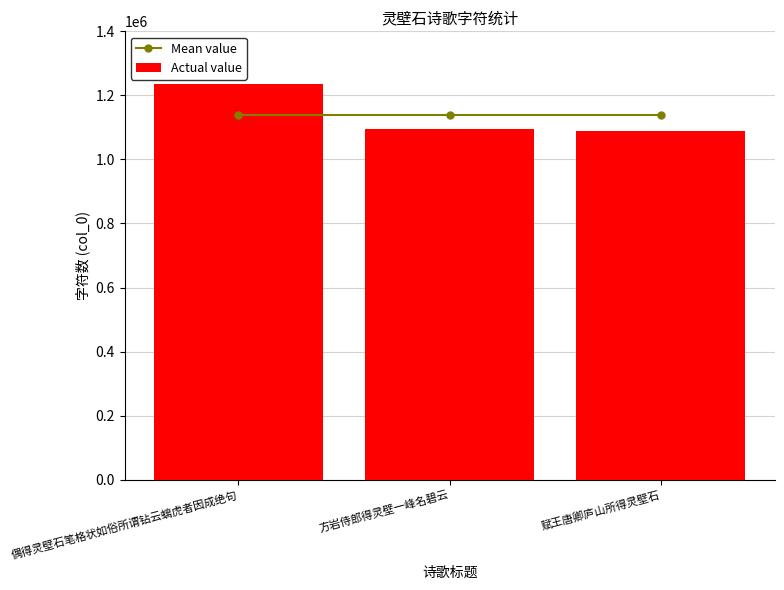

What is the sum of the Actual value values at 赋王唐卿庐山所得灵壁石 and 方岩侍郎得灵壁一峰名碧云?

2184247